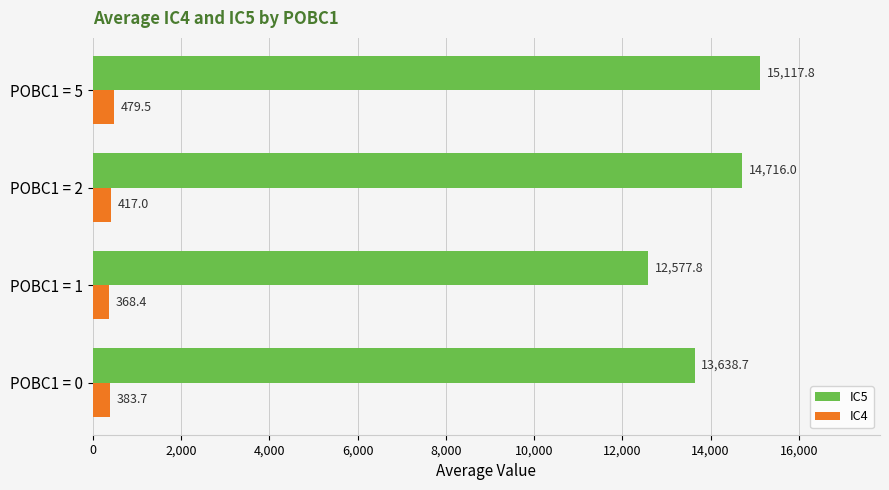

At which label is IC4 closest to 423?

POBC1 = 2